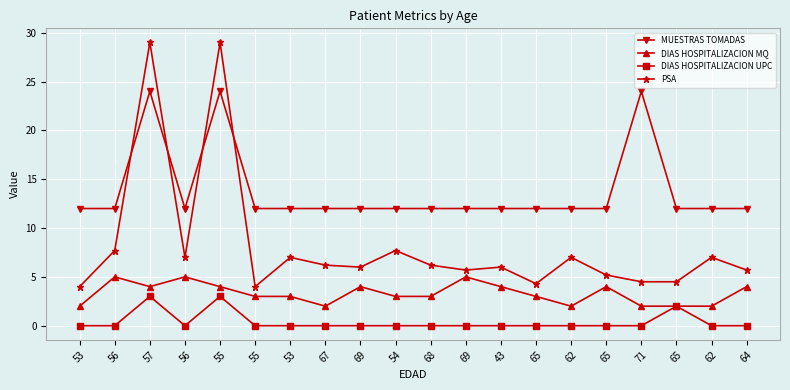

What is the difference between the maximum and second lowest values in the DIAS HOSPITALIZACION UPC series?

3.0